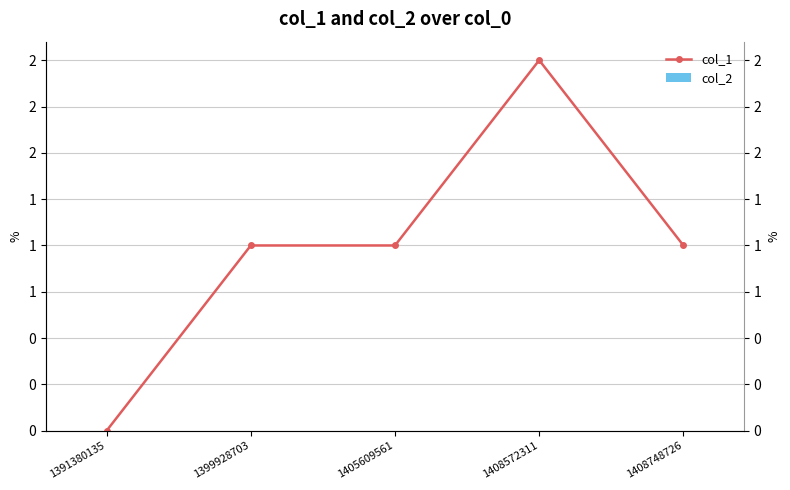

List the labels in order of col_2 value, smallest first.

1391380135, 1399928703, 1405609561, 1408572311, 1408748726